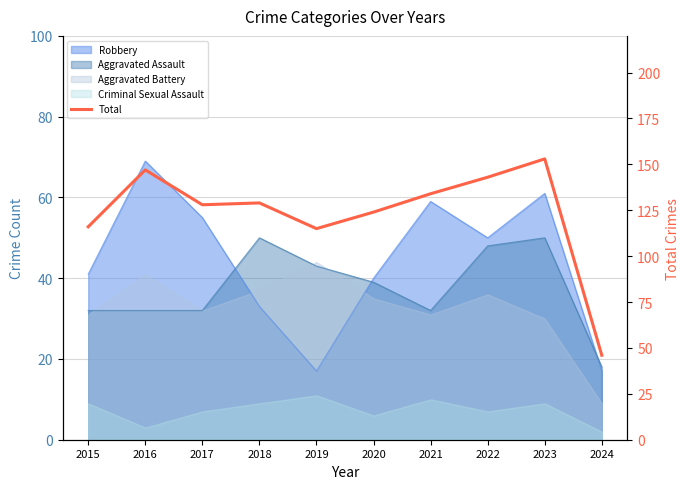

Which category has the highest value across all series?

2023